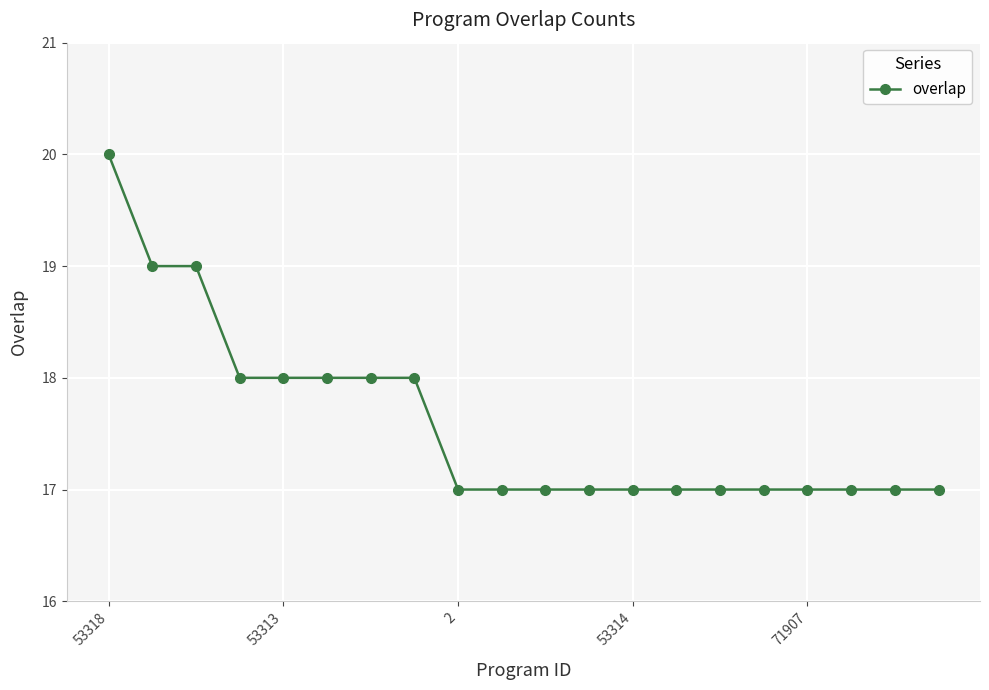

What is the sum of all values?

352